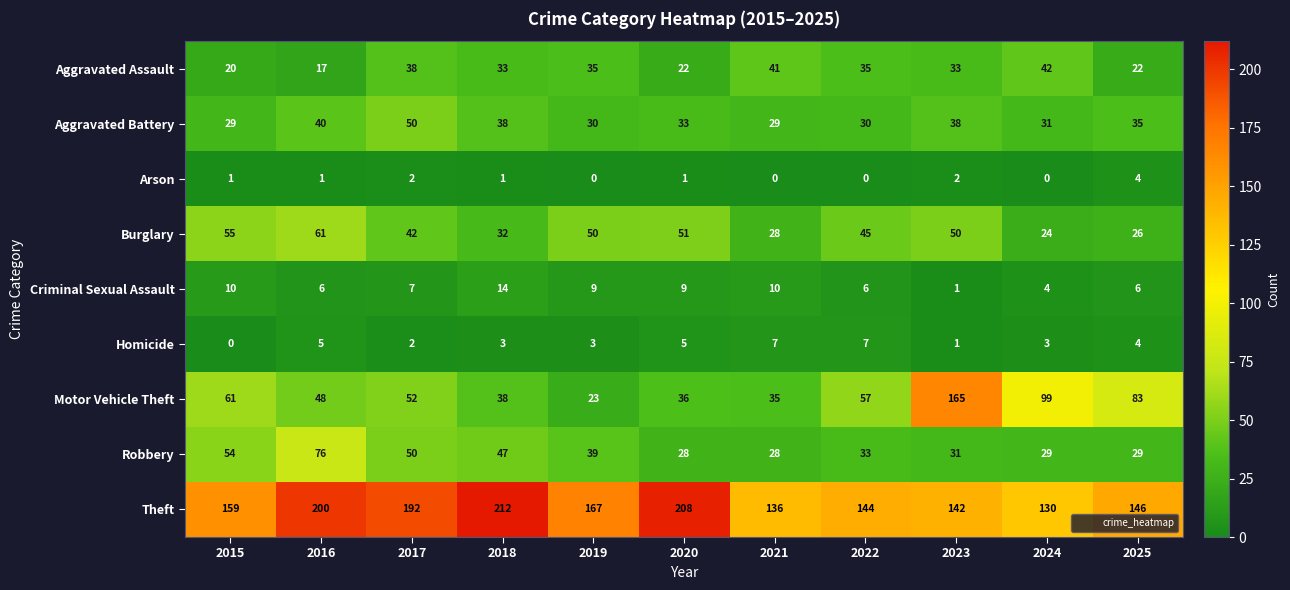

What is the sum of the Homicide values at 2024 and 2022?

10